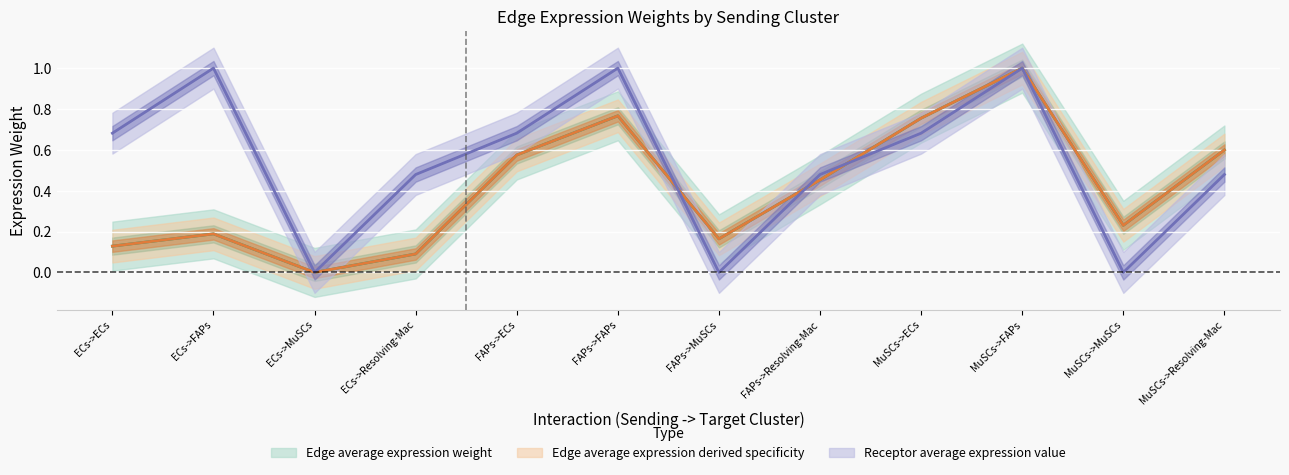

Which series has the largest range (max minus min)?

Edge average expression weight